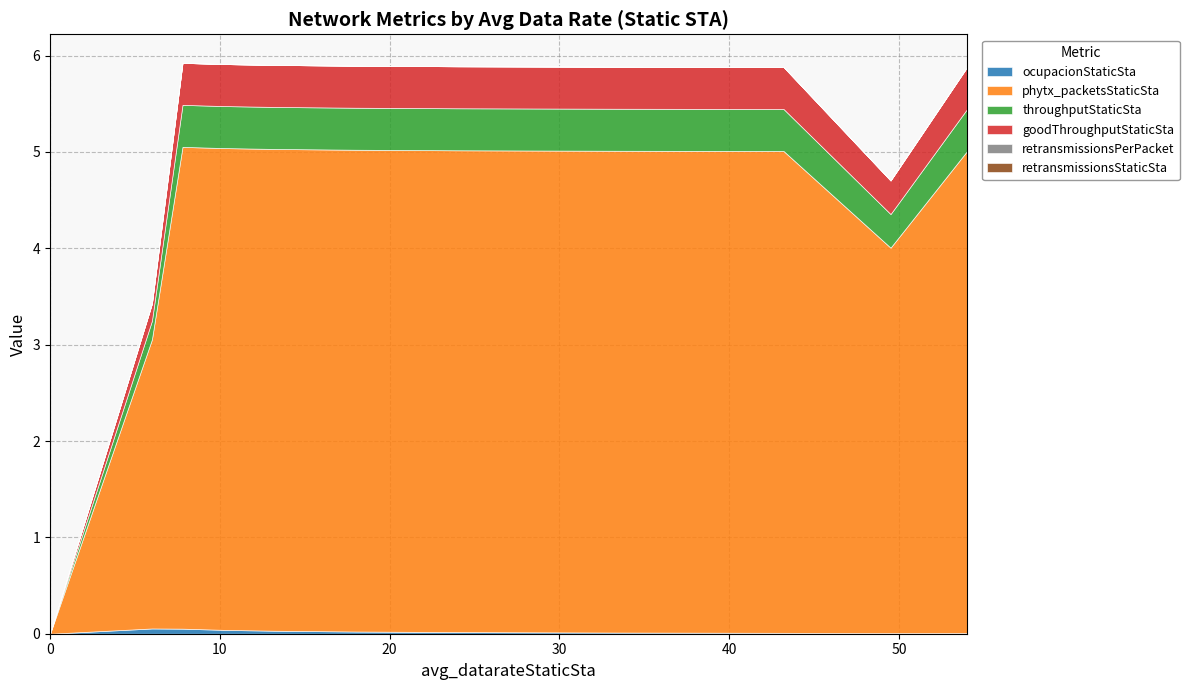

What is the total value across all series at 49.5?

4.7